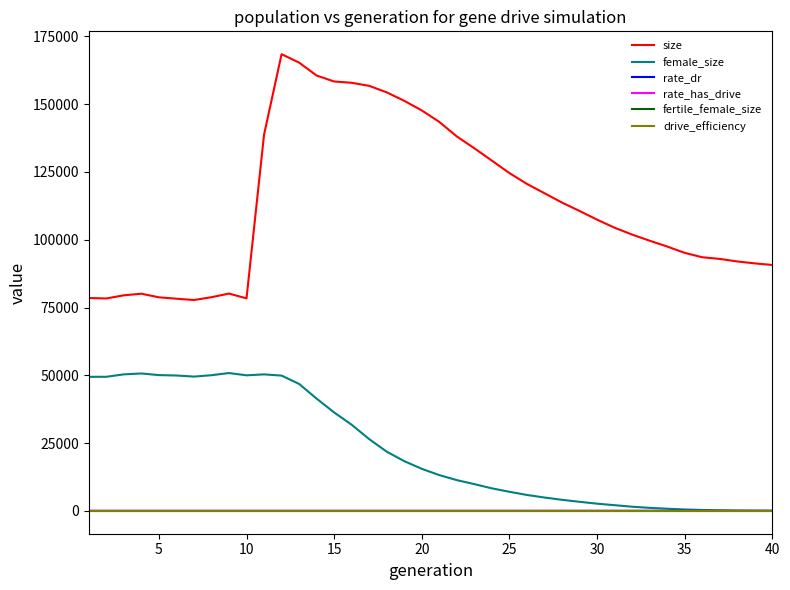

Which series has the largest total across all categories?

size